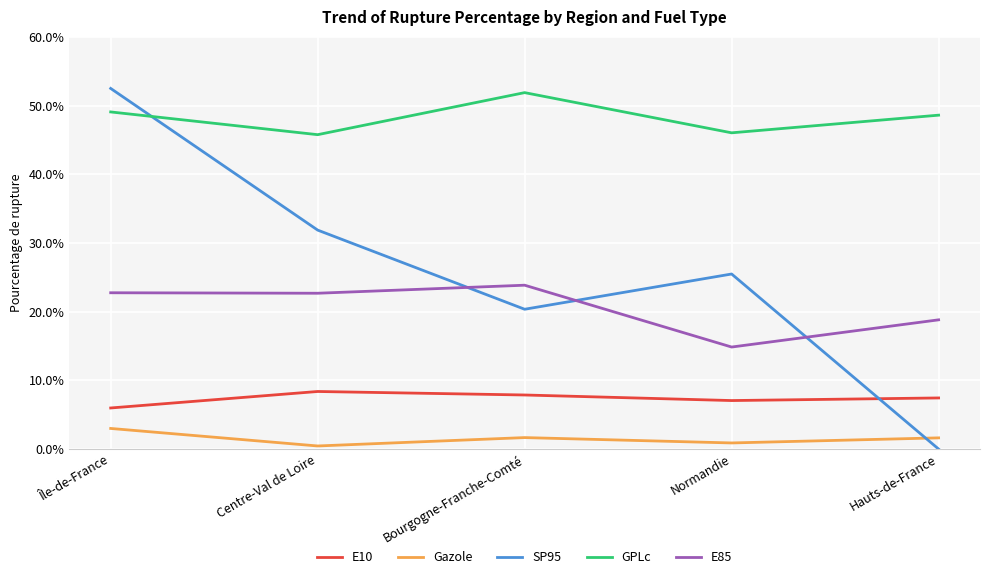

Where does the Gazole series first go above 1?

Île-de-France